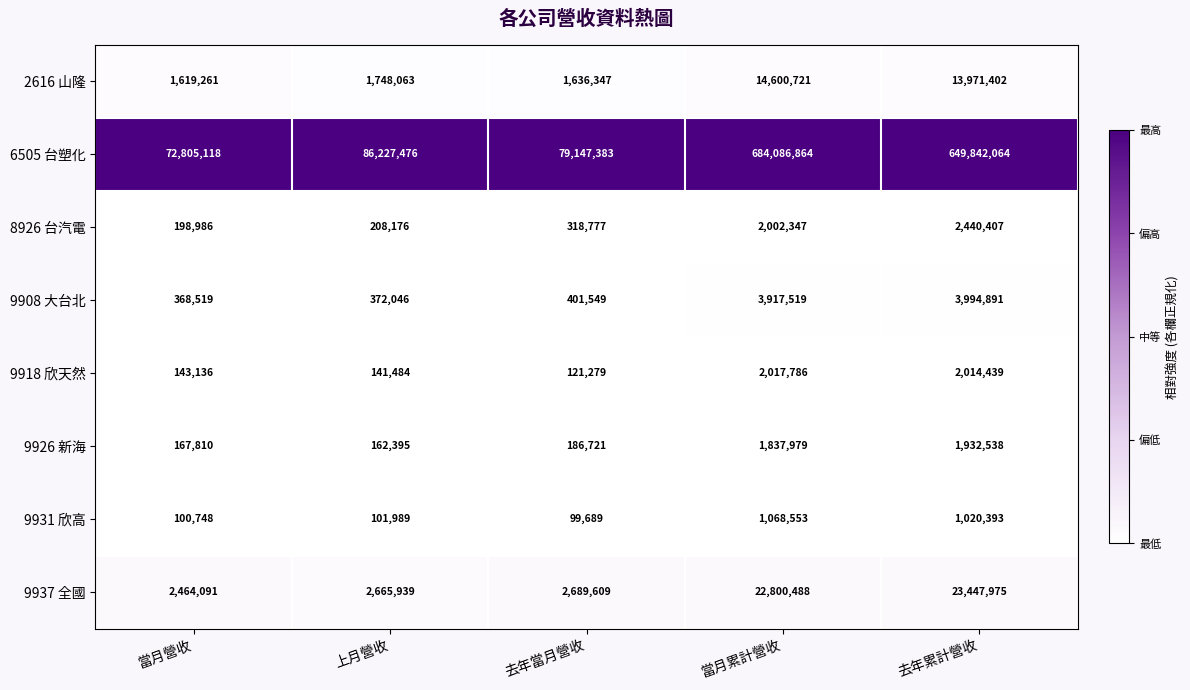

At which category does the chart reach its peak across all series?

當月累計營收